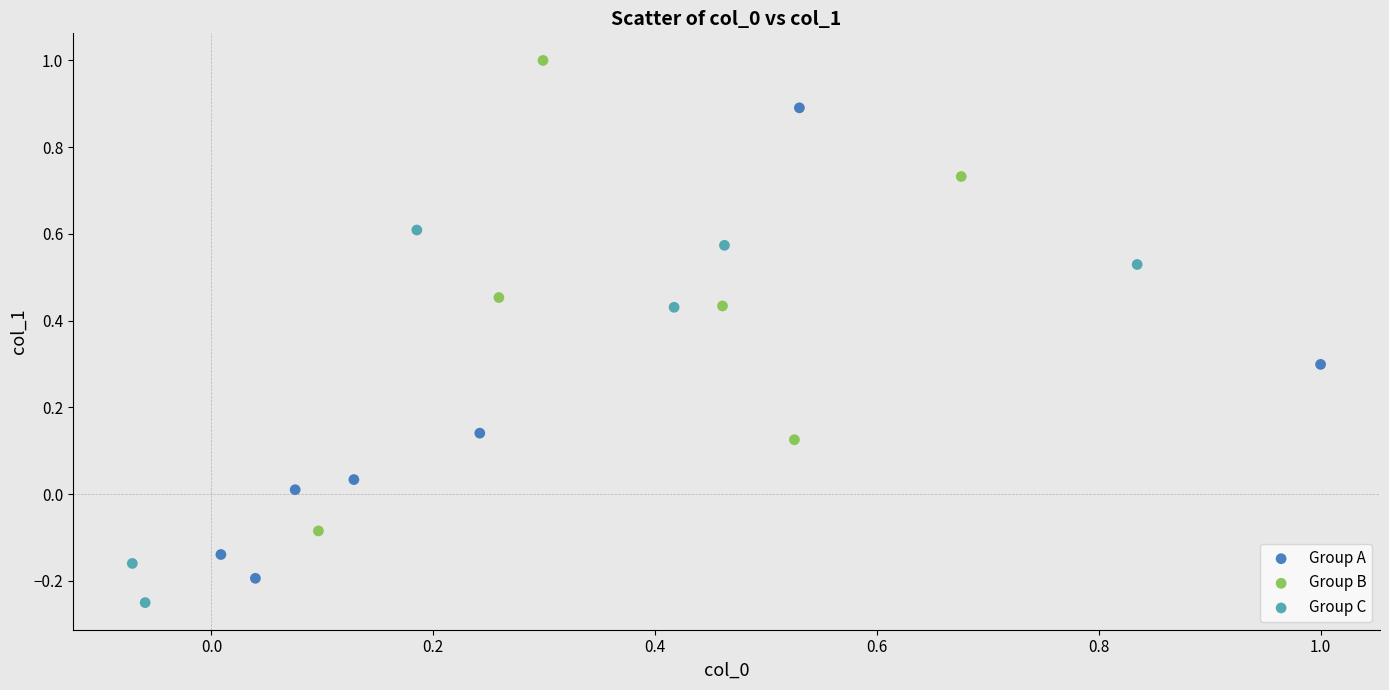

Which series reaches the maximum Y coordinate?

Group B